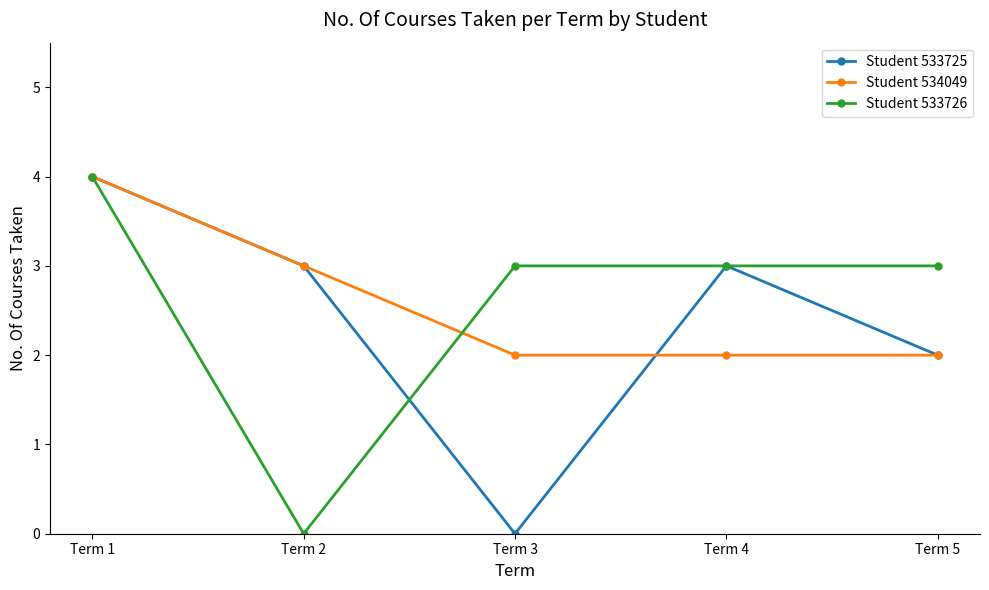

What is the total value across all series at Term 5?

7